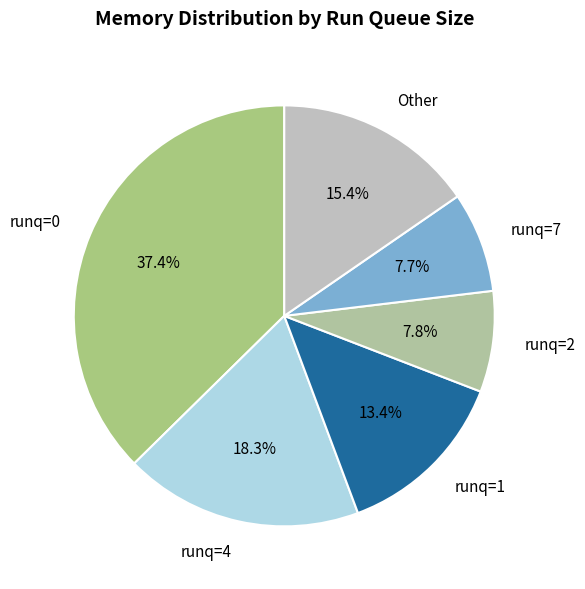

Between Other and runq=1, which is larger?

Other